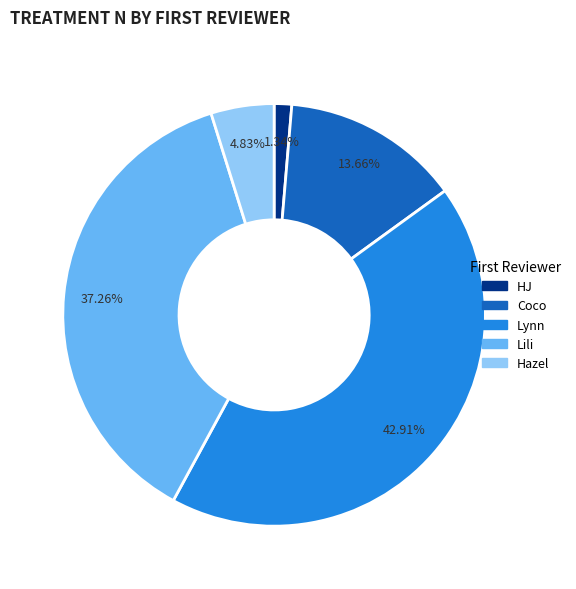

Is there any slice that represents more than half of the pie?

No